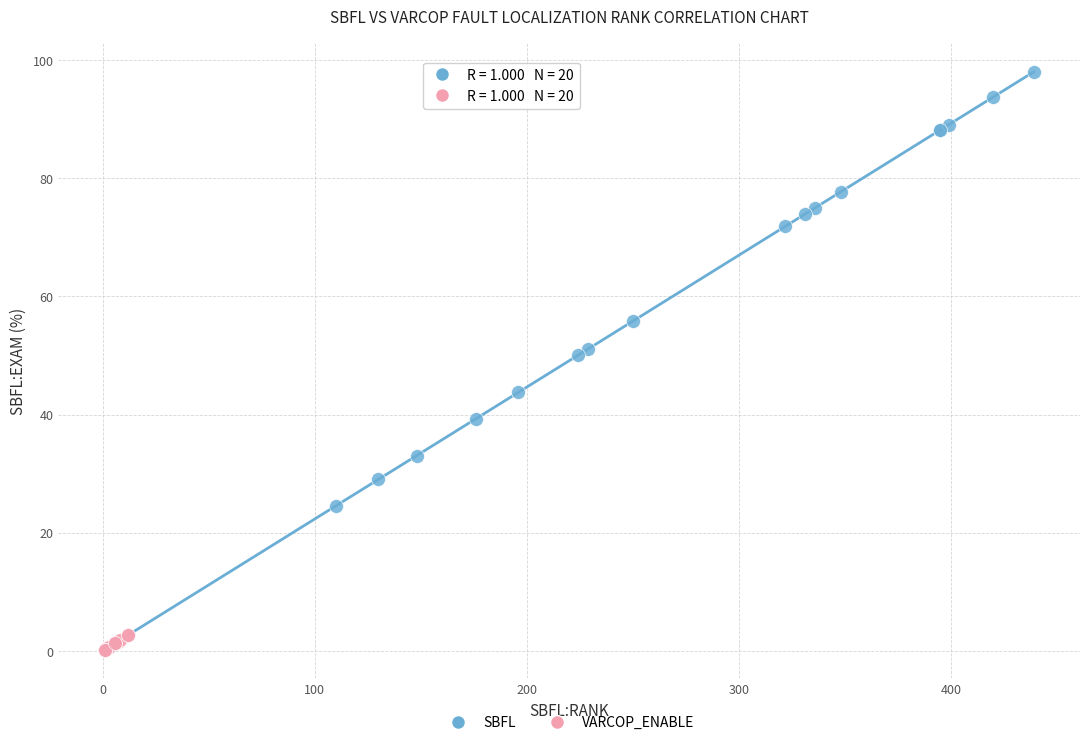

Which series has the widest spread of Y values?

SBFL